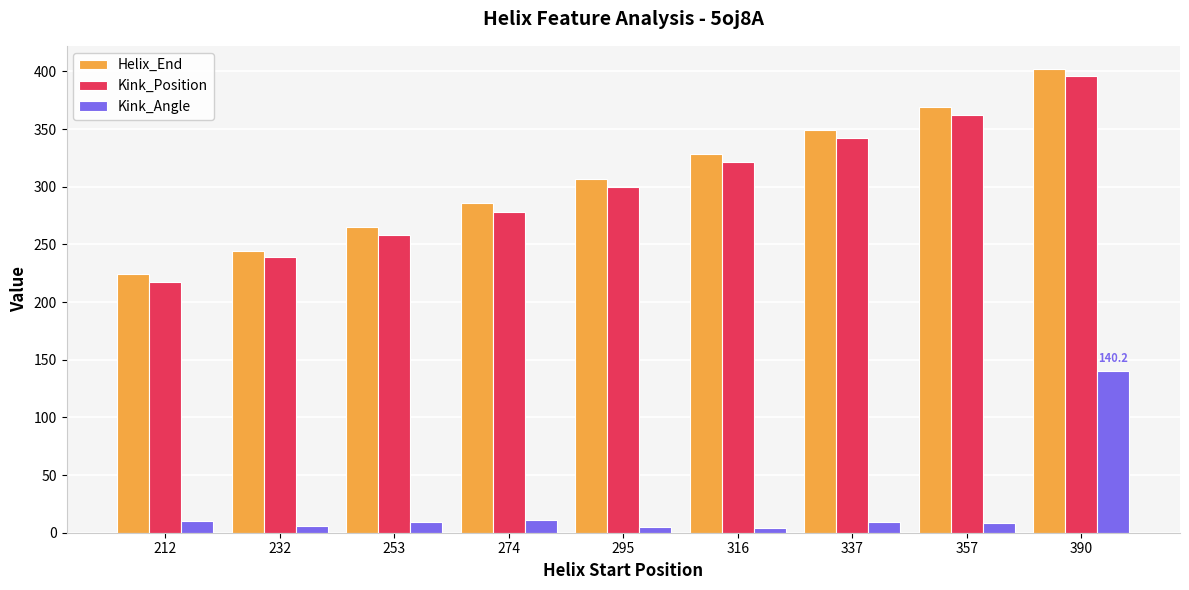

At which category is the sum across all series the highest?

390